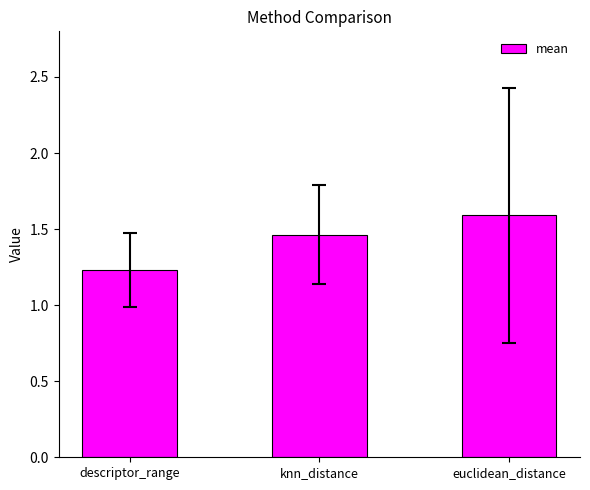

What is the sum of all values?

4.3